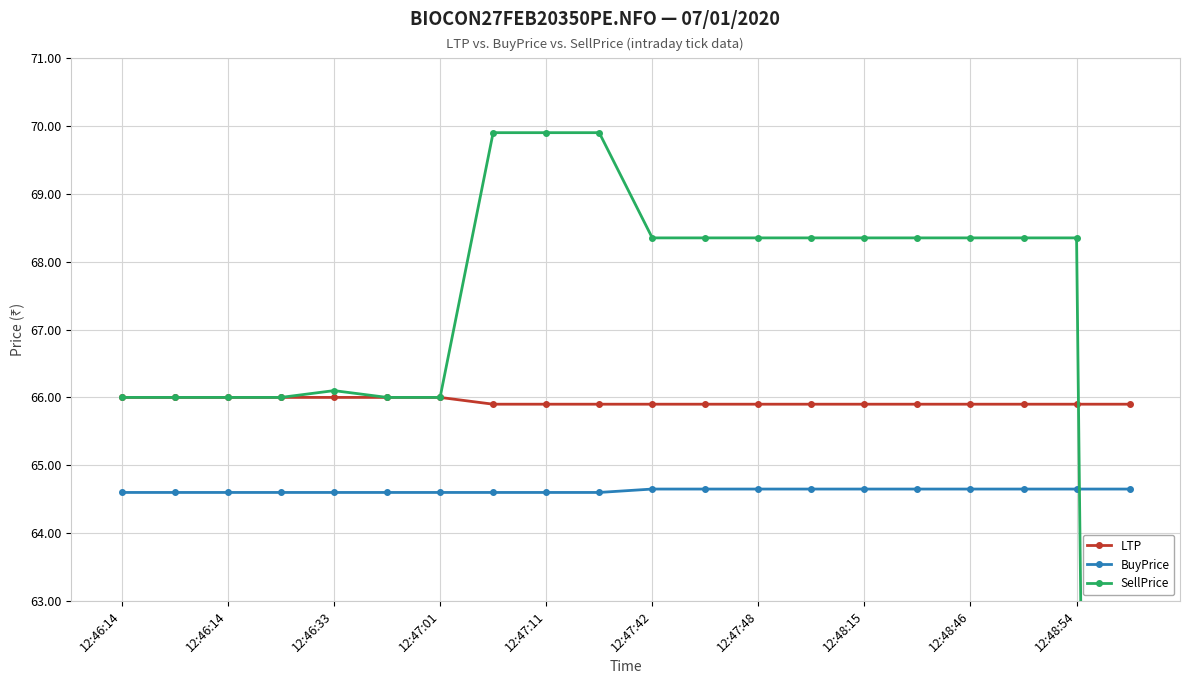

At which label is SellPrice closest to 34?

12:46:14